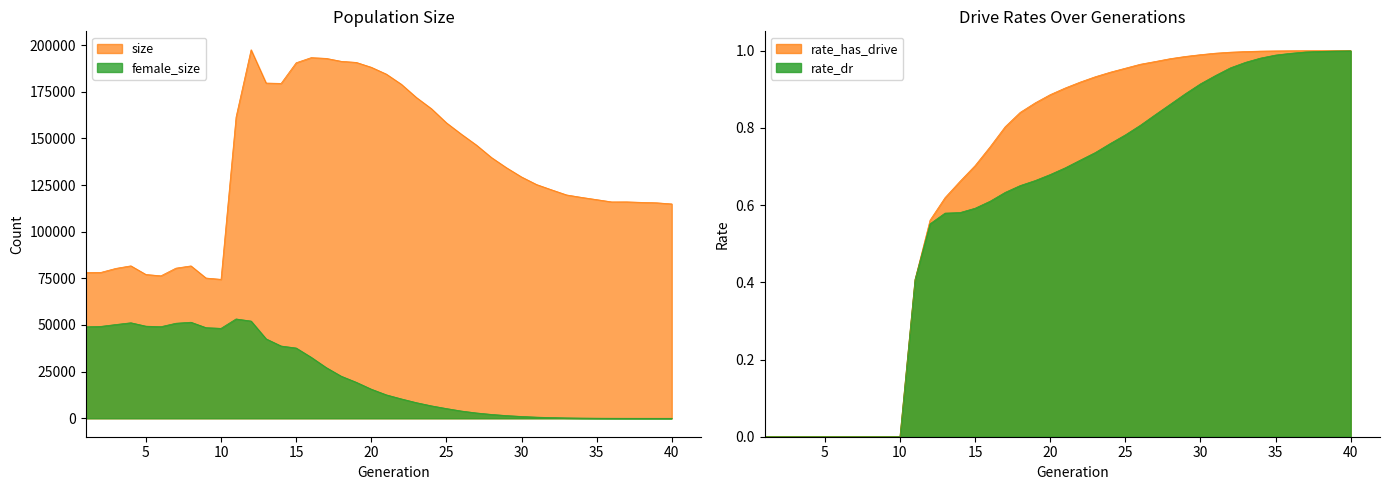

At 38, list the series in order from smallest to largest.

rate_dr, rate_has_drive, female_size, size